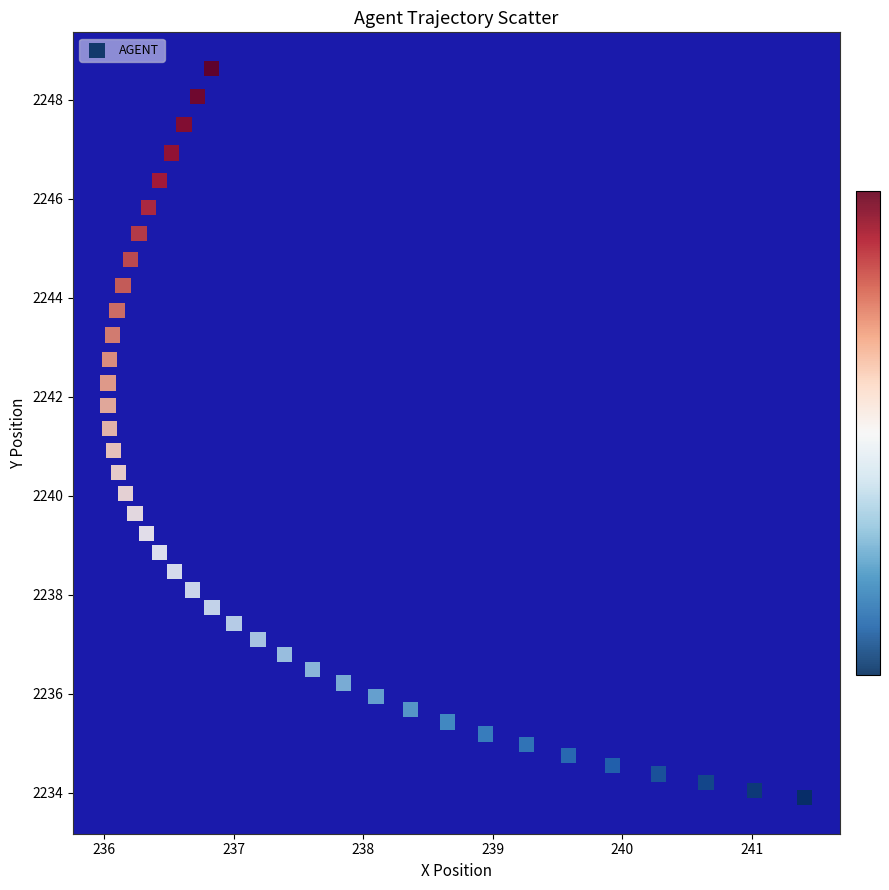

What is the range of Y values (max minus min)?

14.7